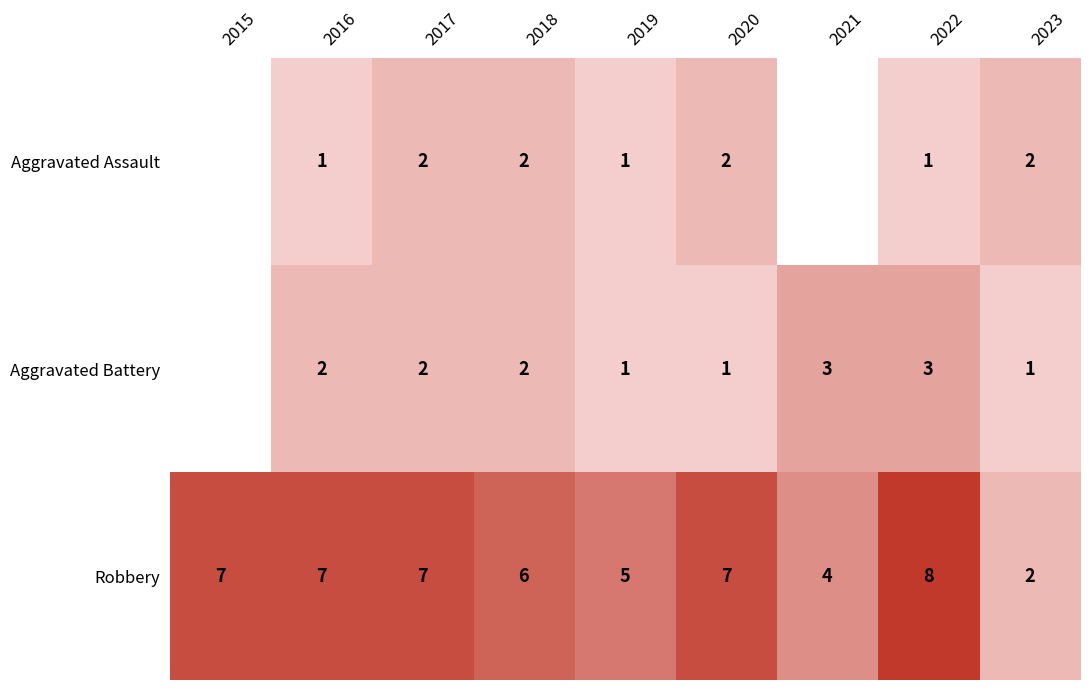

Where is Robbery nearest to the value 5?

2019